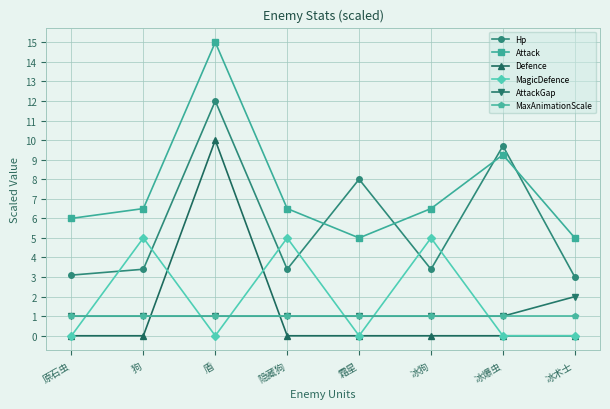

How many interior local peaks does the Attack series have?

2